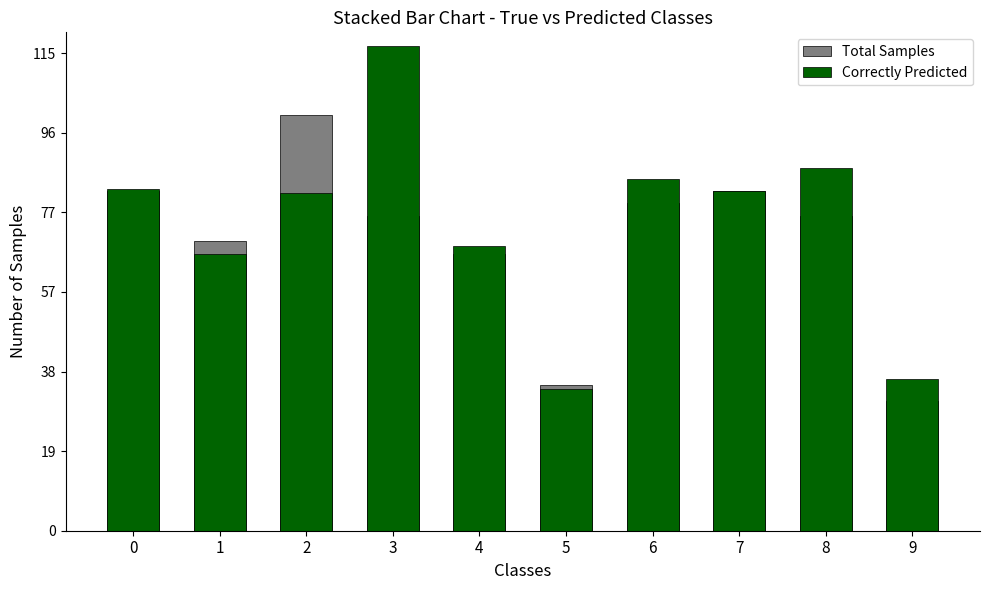

Reading right to left, what are all the values shown in this chart?

Total Samples: 9=0.4	8=0.9	7=1.0	6=1.0	5=0.4	4=0.8	3=0.9	2=1.2	1=0.9	0=1.0
Correctly Predicted: 9=0.4	8=1.1	7=1.0	6=1.0	5=0.4	4=0.8	3=1.4	2=1.0	1=0.8	0=1.0